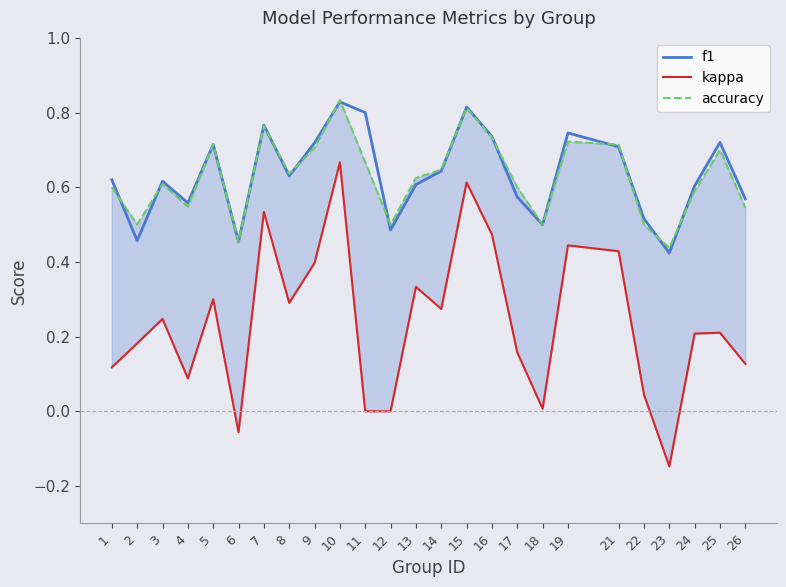

Which category has the lowest value across all series?

23